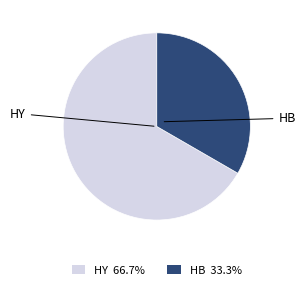

Do HB 33.3% and HY 66.7% together represent more than half of the pie?

Yes